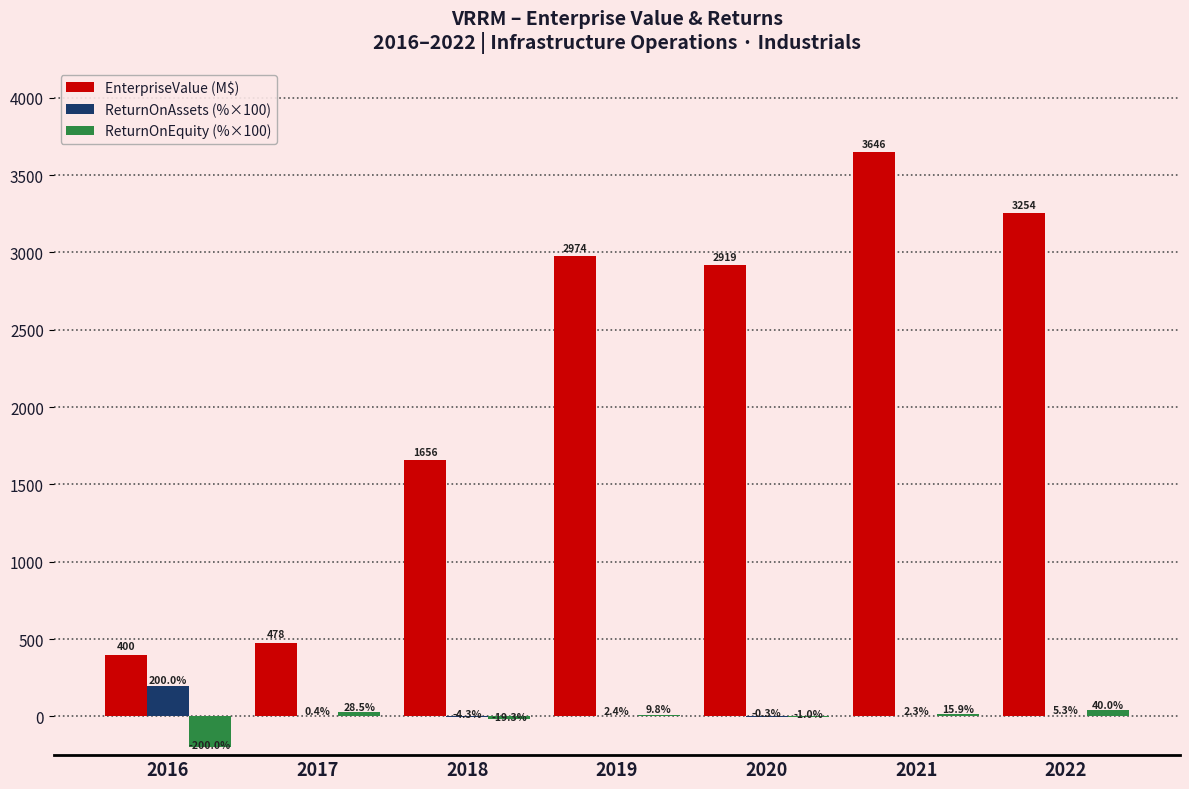

At which label does EnterpriseValue (M$) reach its peak?

2021